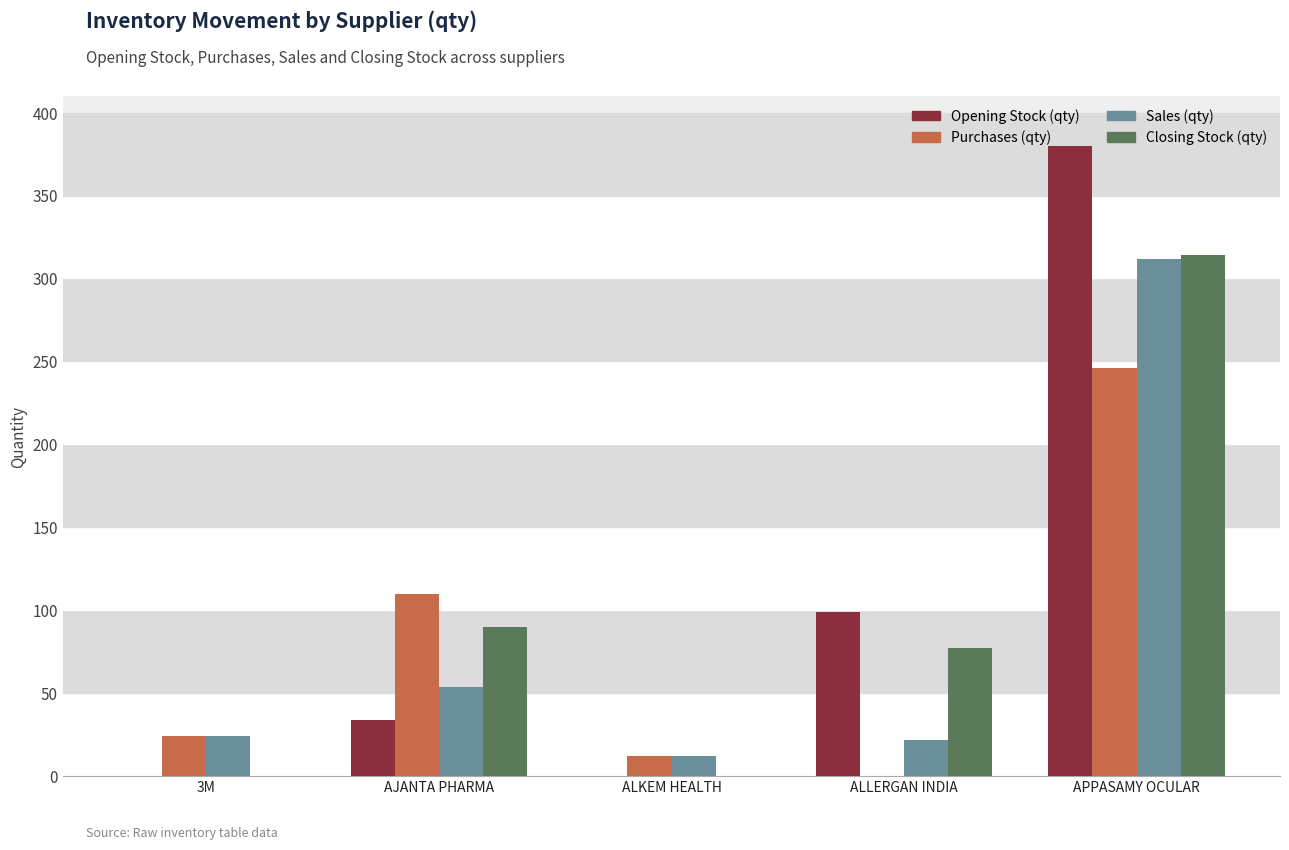

Reading left to right, transcribe all the data shown in this chart.

Opening Stock (qty): 3M=0	AJANTA PHARMA=34	ALKEM HEALTH=0	ALLERGAN INDIA=99	APPASAMY OCULAR=380
Purchases (qty): 3M=24	AJANTA PHARMA=110	ALKEM HEALTH=12	ALLERGAN INDIA=0	APPASAMY OCULAR=246
Sales (qty): 3M=24	AJANTA PHARMA=54	ALKEM HEALTH=12	ALLERGAN INDIA=22	APPASAMY OCULAR=312
Closing Stock (qty): 3M=0	AJANTA PHARMA=90	ALKEM HEALTH=0	ALLERGAN INDIA=77	APPASAMY OCULAR=314